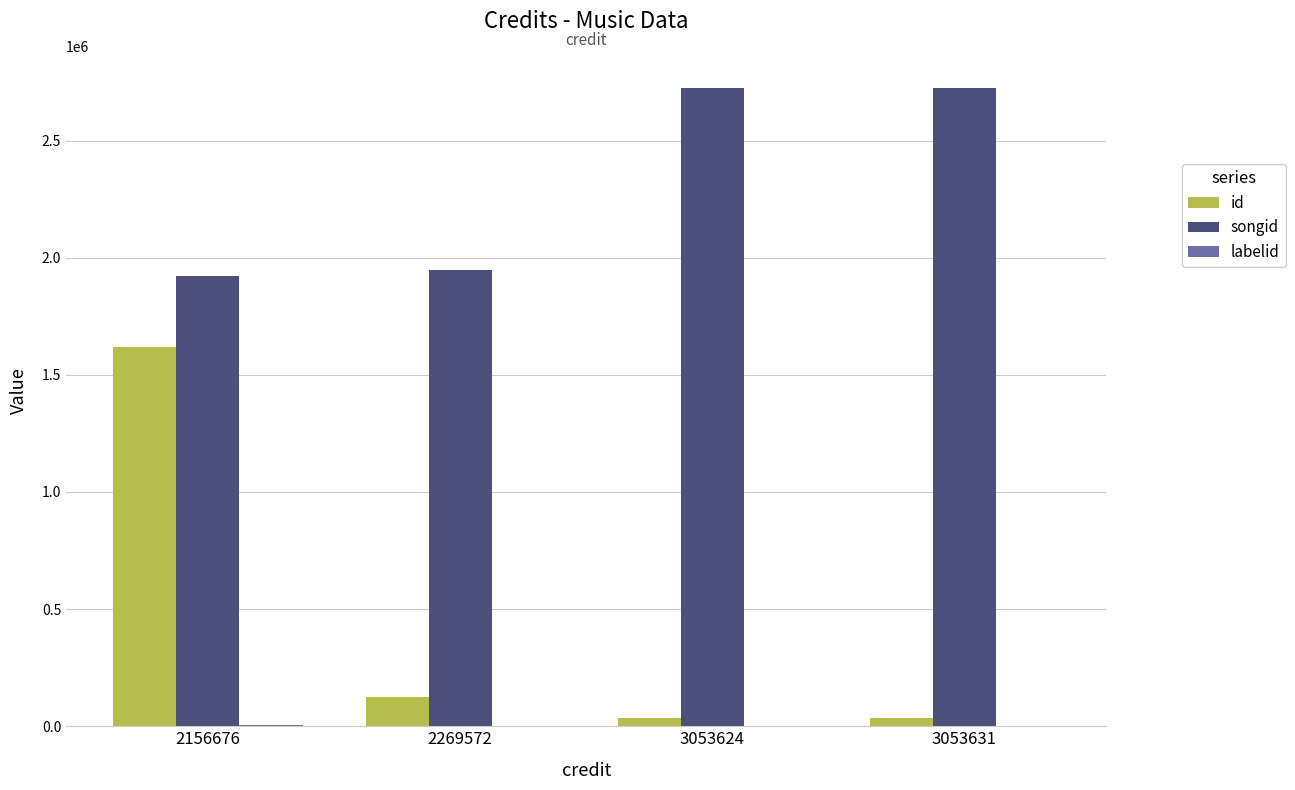

At which label does id reach its peak?

2156676